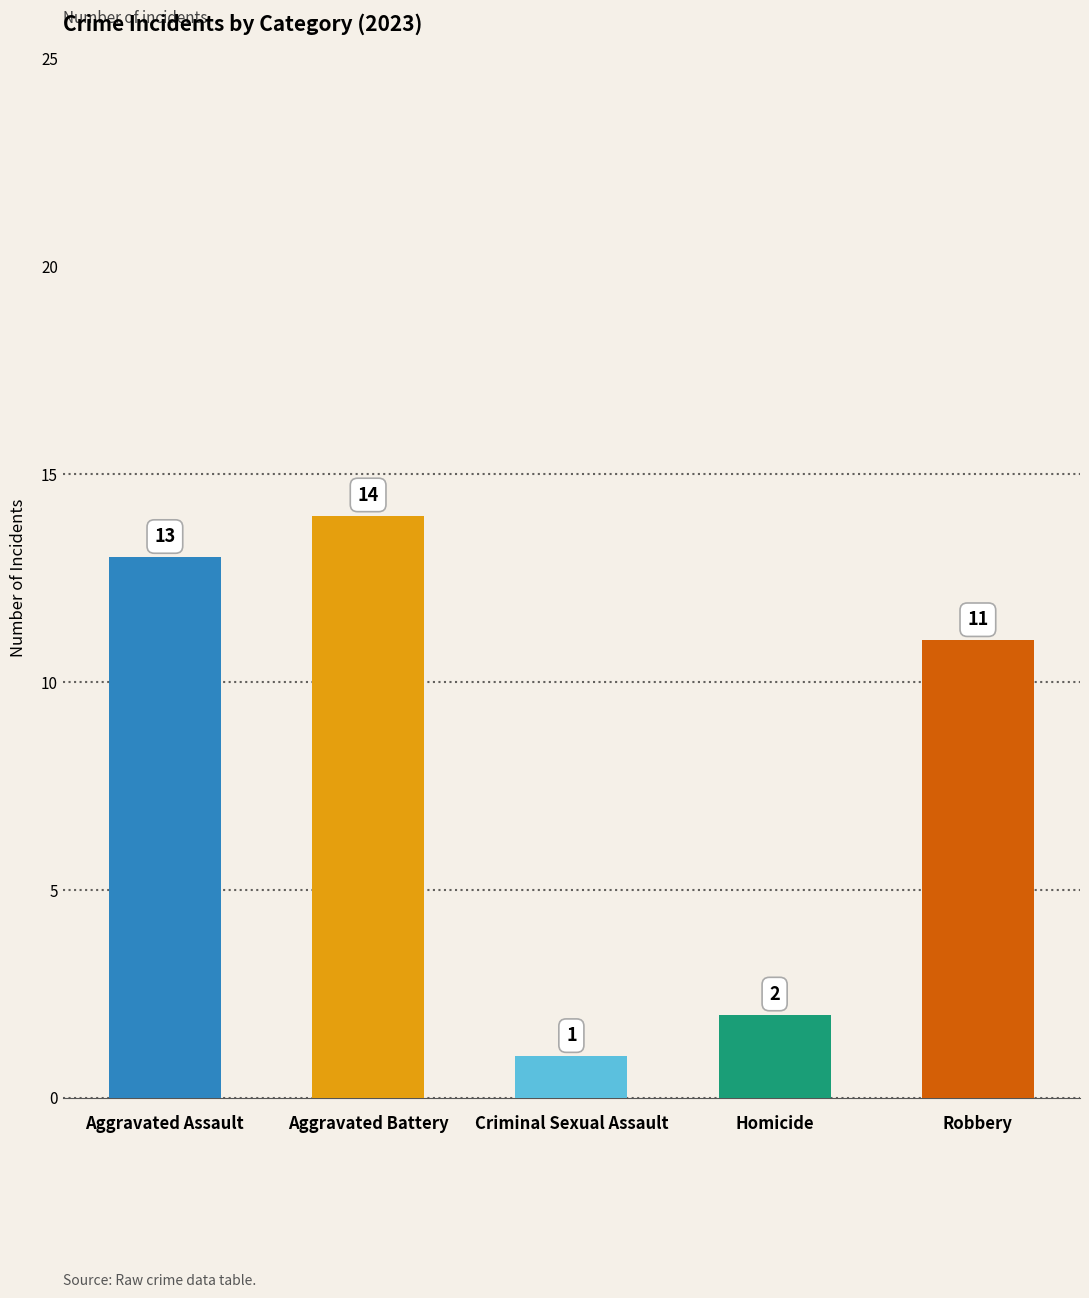

What is the difference between the maximum and minimum values?

13